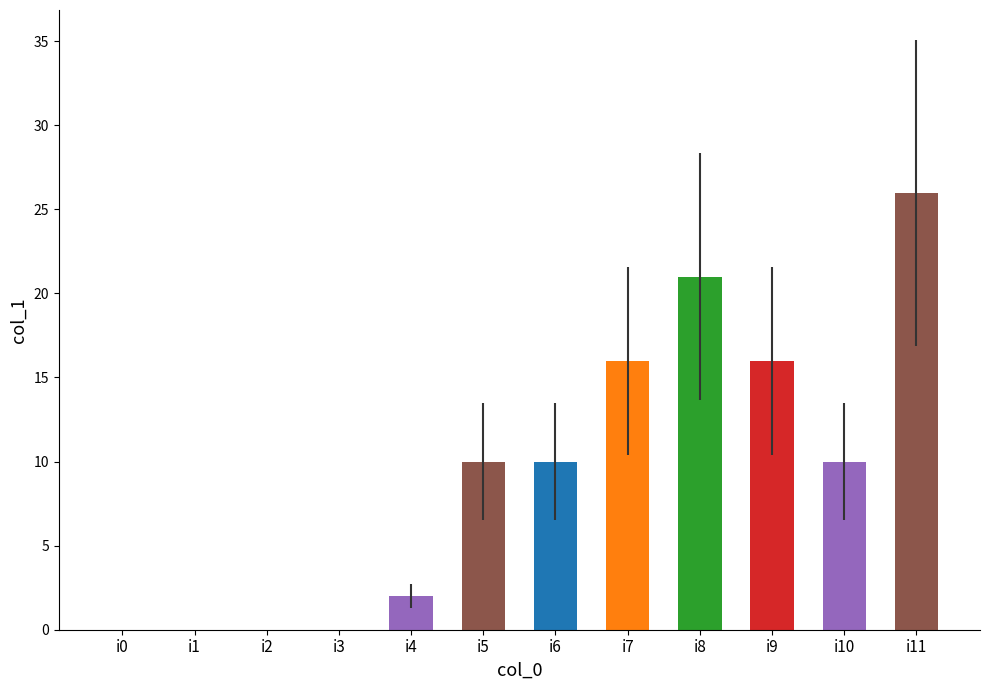

What is the sum of the values at i3 and i8?

21